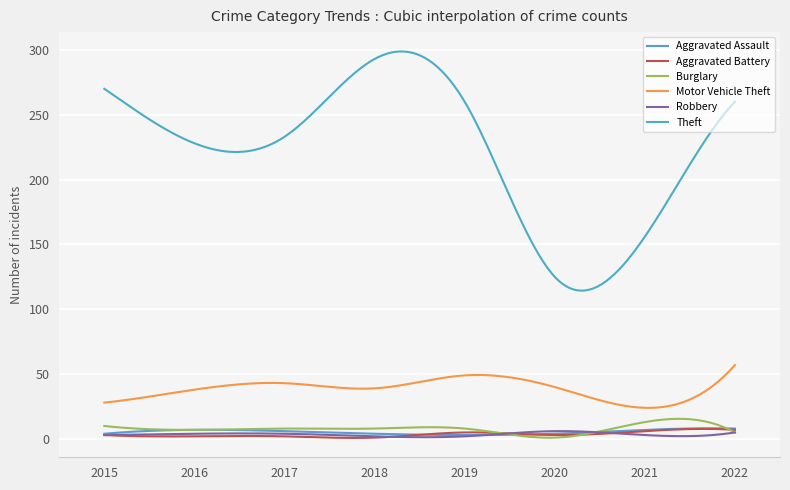

What is the minimum value shown in the chart?

0.8